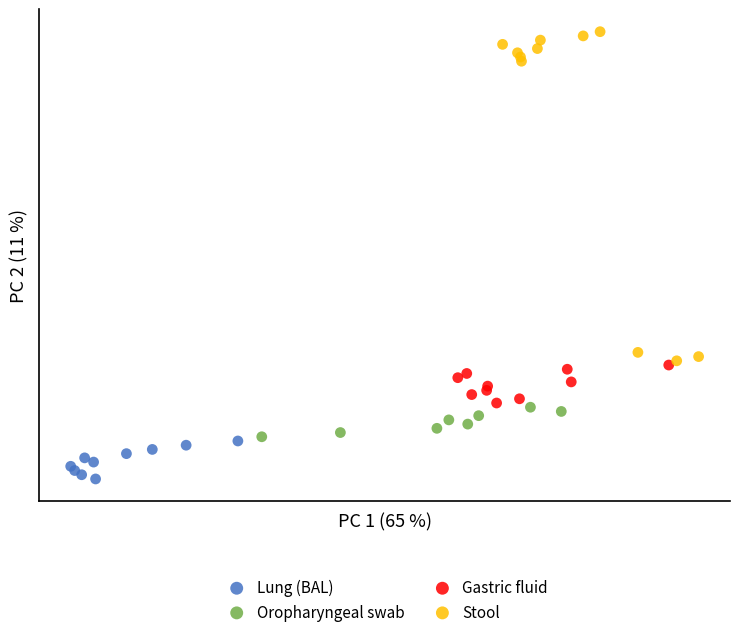

Which series contains the lowest Y value?

Lung (BAL)